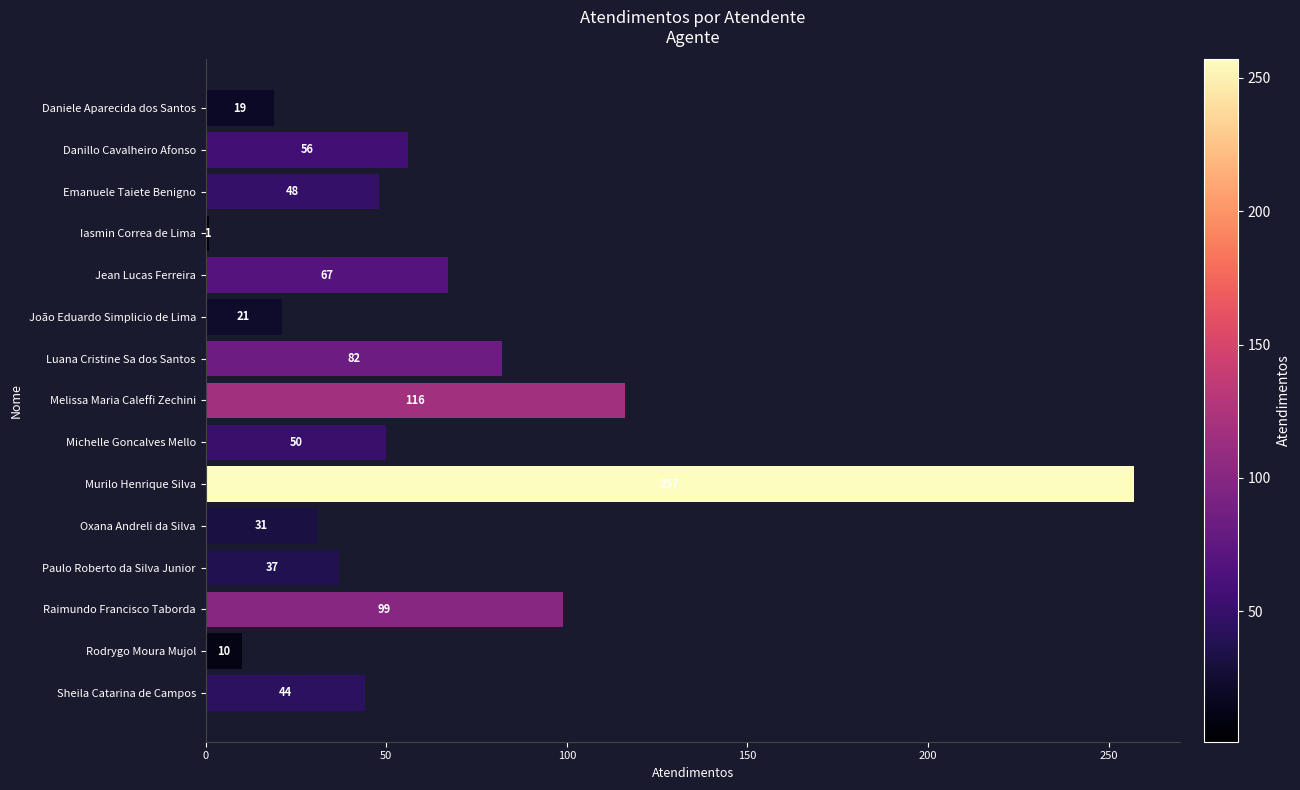

What position from the bottom is Sheila Catarina de Campos?

1